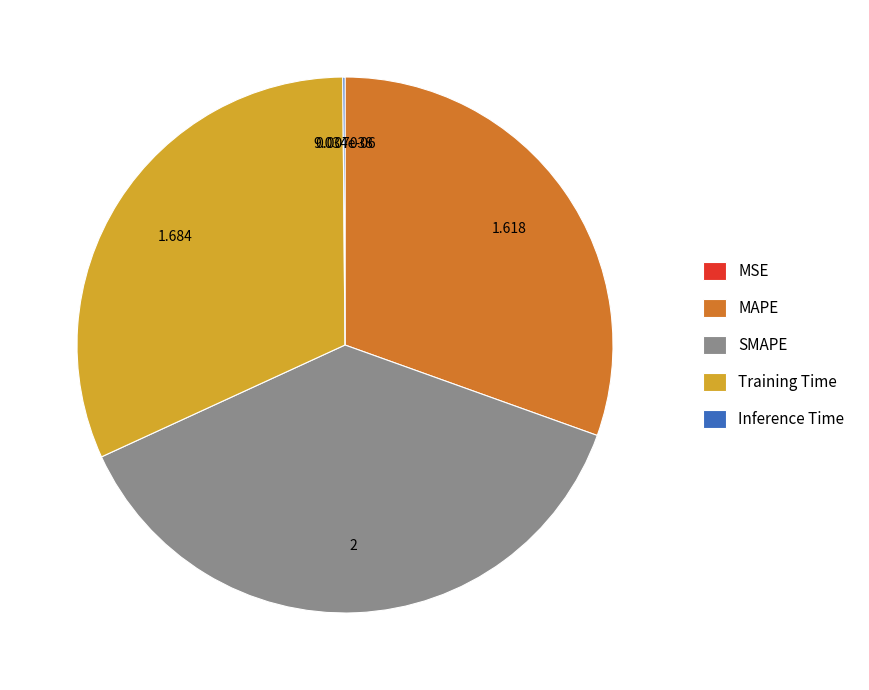

Which has a higher value, SMAPE or MAPE?

SMAPE